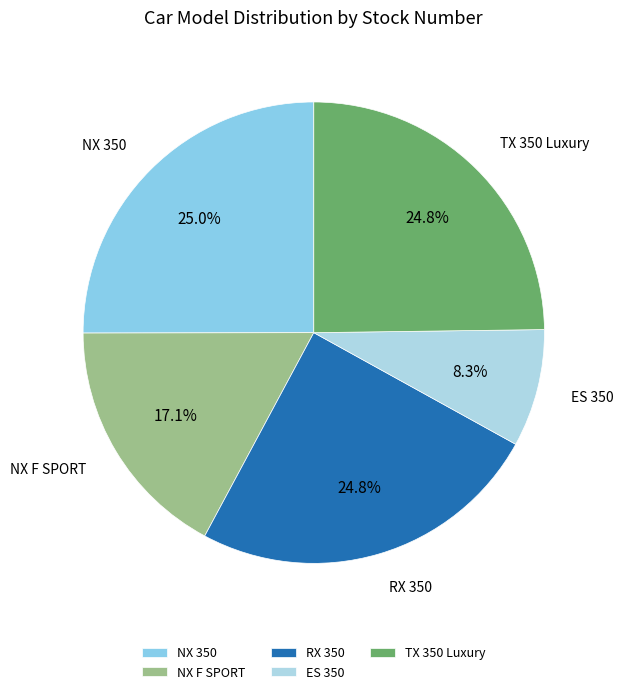

How many segments does this pie chart have?

5